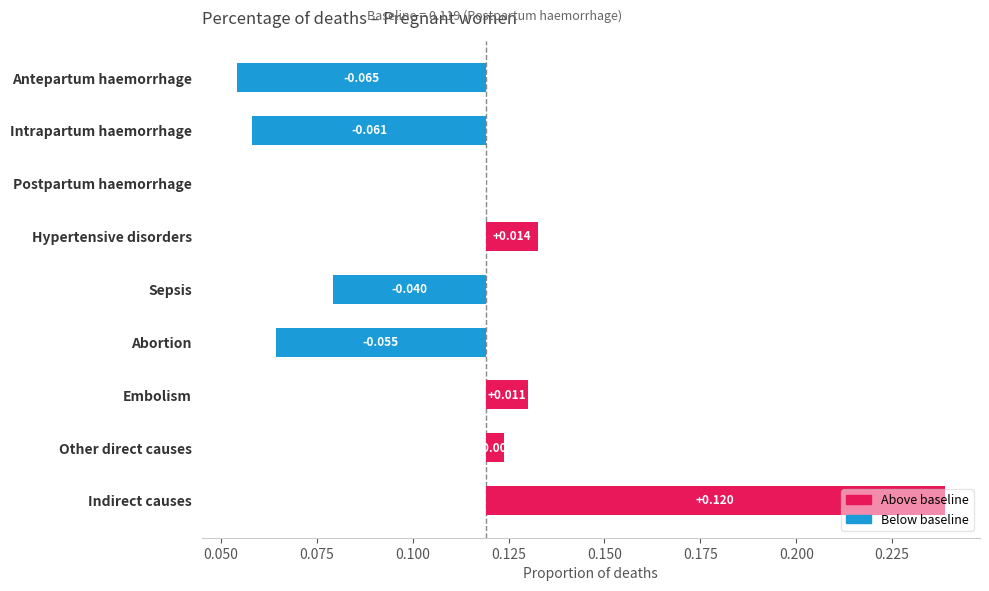

What is the difference between the second highest and second lowest values?

0.1